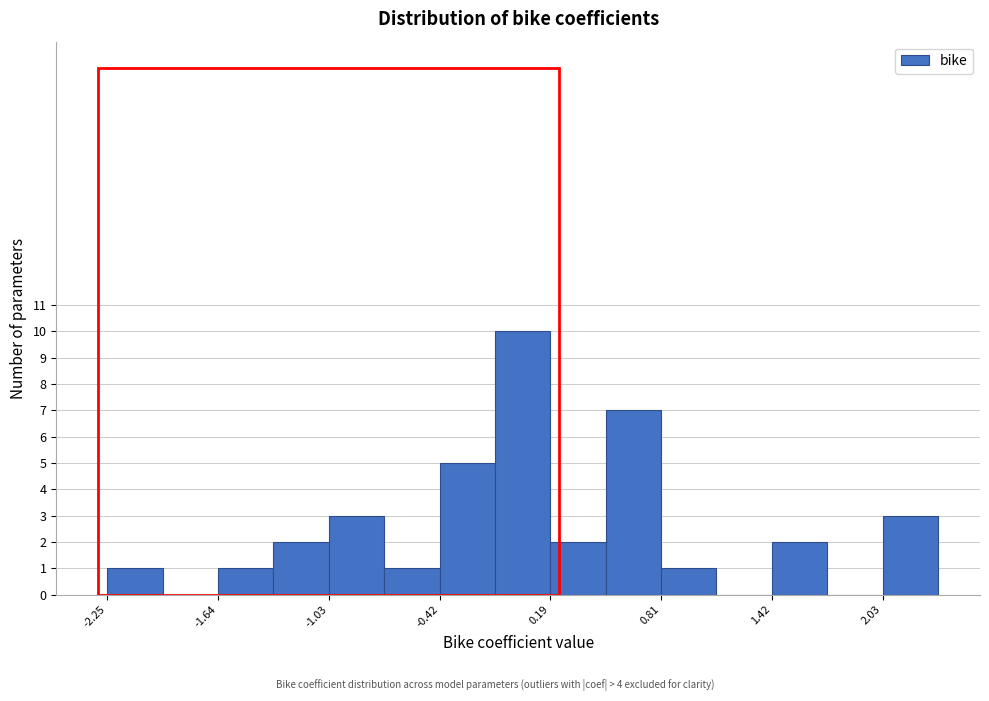

Around what value on the x-axis is the tallest bar? Give the approximate position of its centre, as read against the axis.

0.0